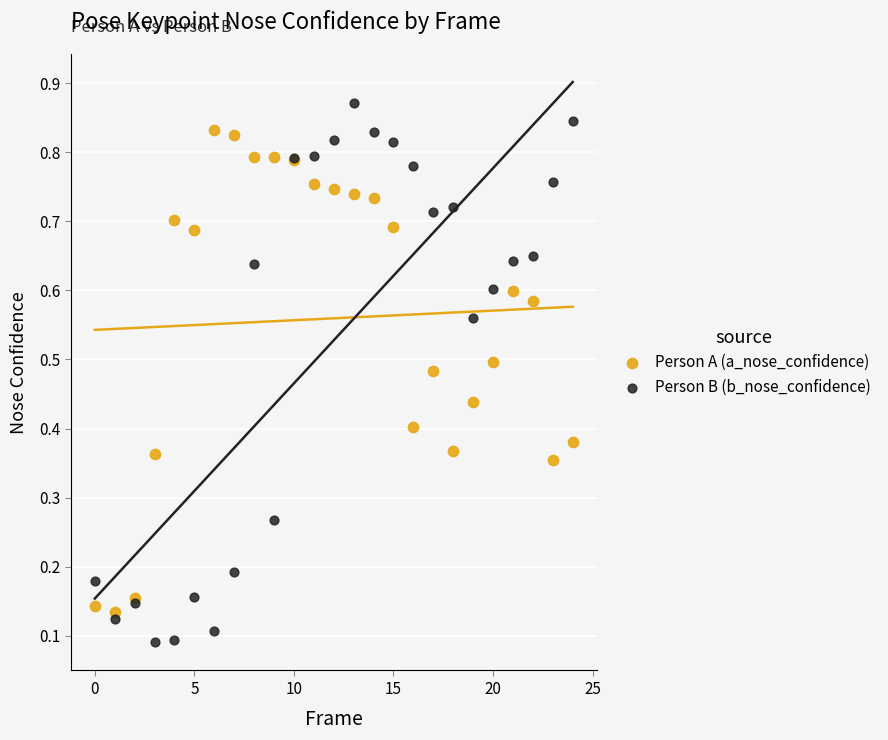

Which series reaches the minimum Y coordinate?

Person B (b_nose_confidence)